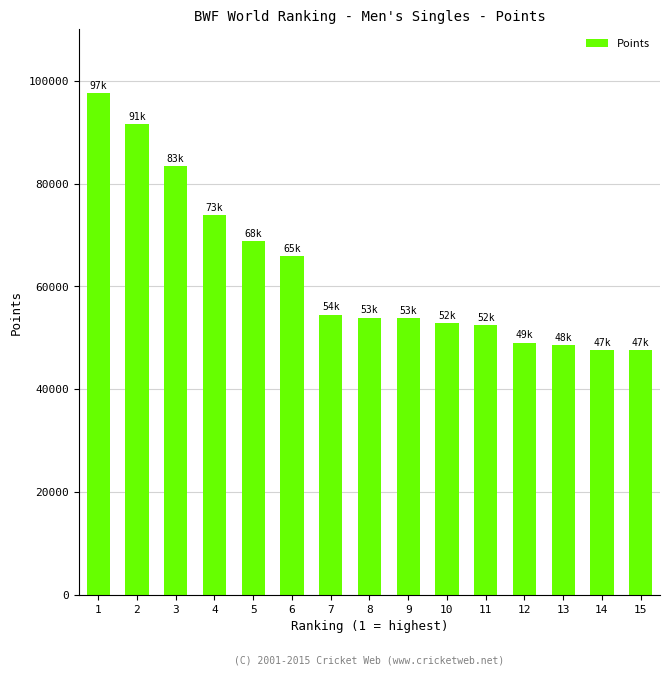

Does the chart contain any negative values?

No